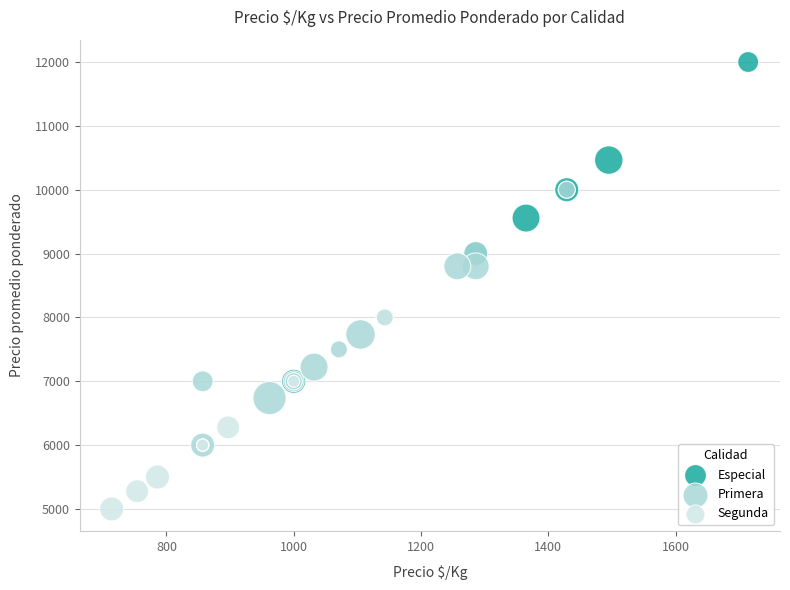

Which series reaches the minimum Y coordinate?

Segunda